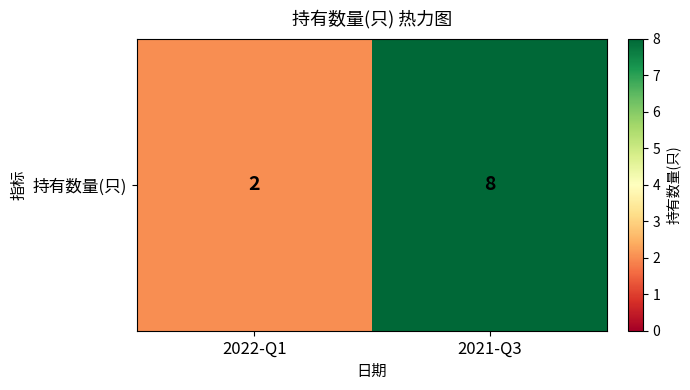

What is the sum of the values at 2022-Q1 and 2021-Q3?

10